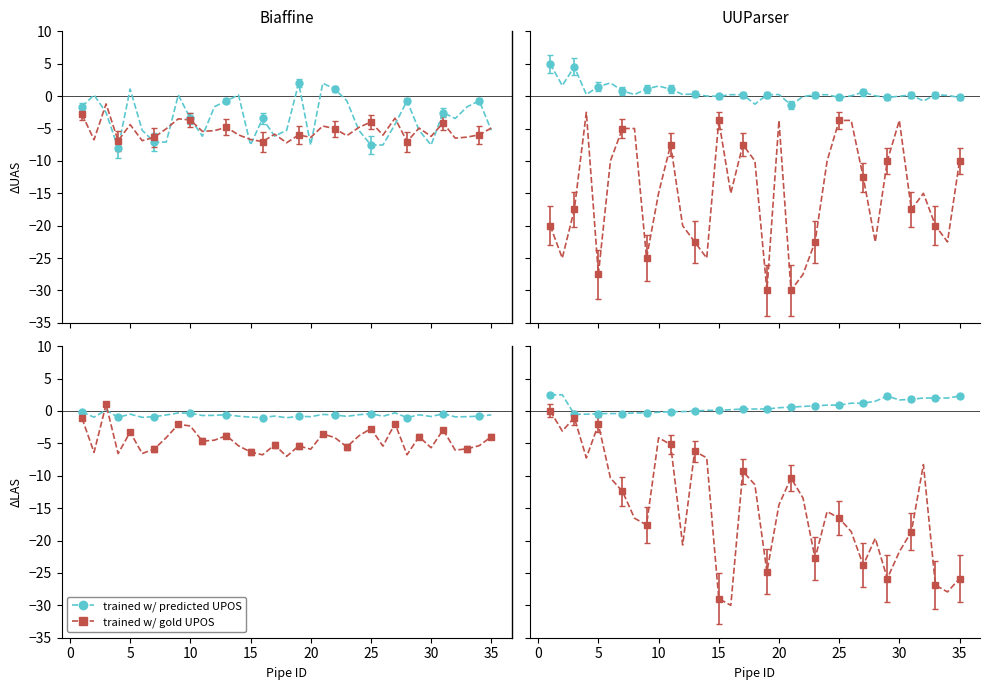

How many values in the trained w/ gold UPOS series are below -15?

18